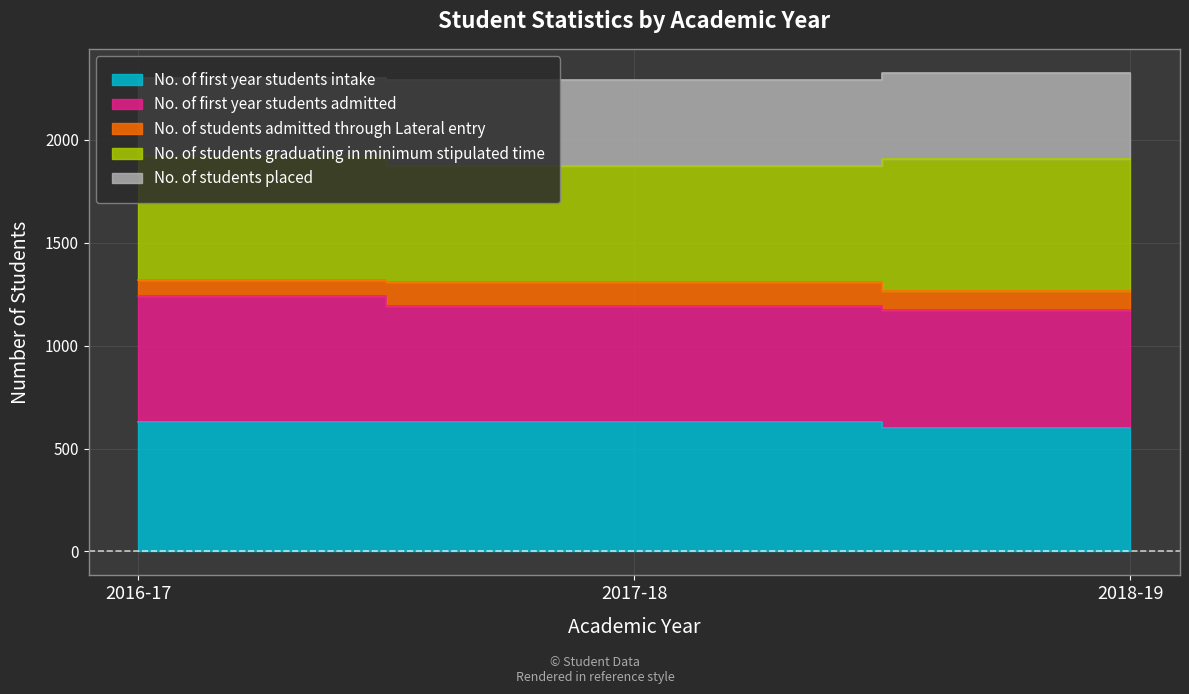

Which has a higher value, 2016-17 or 2017-18?

2016-17